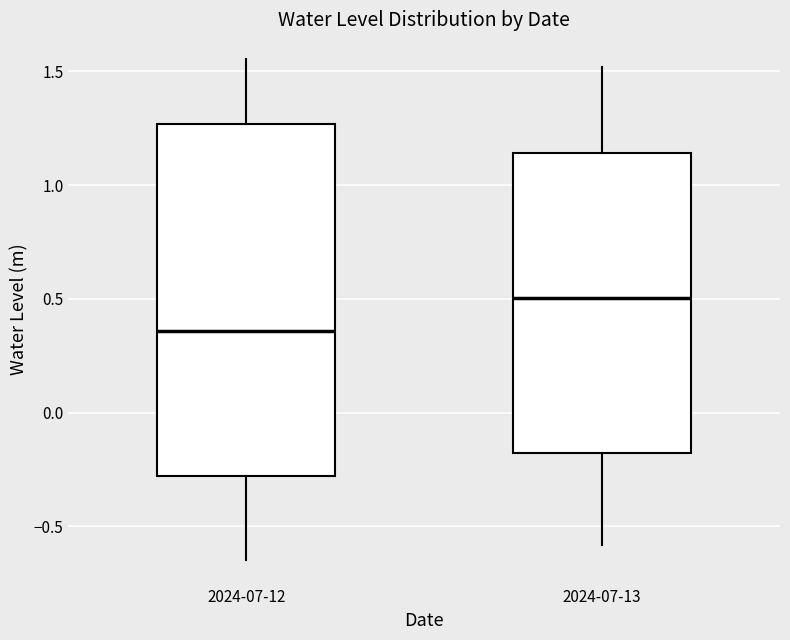

Which box's median line is the lowest?

2024-07-12